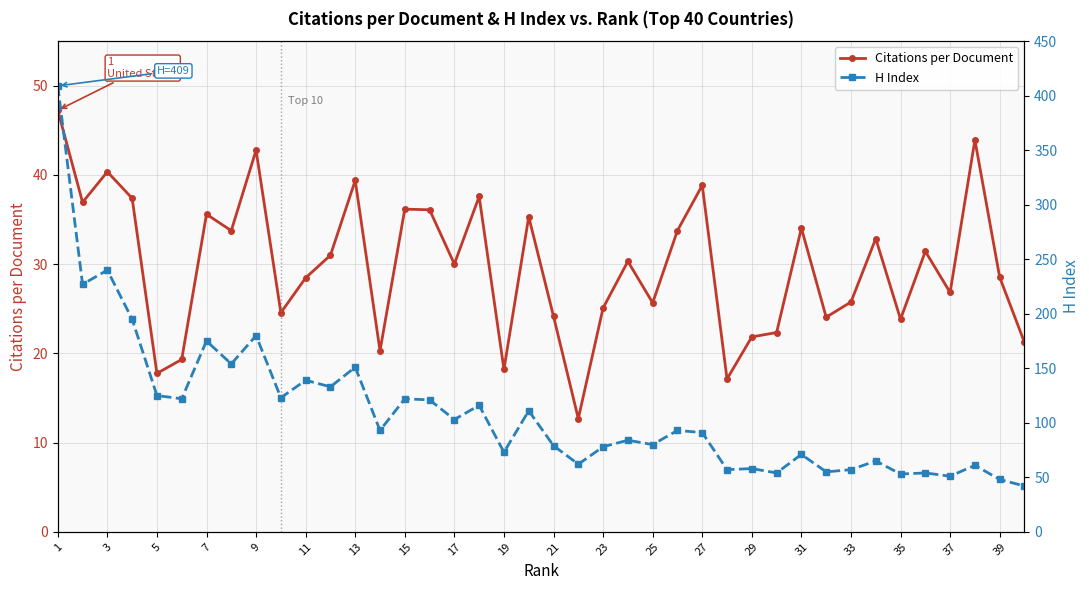

True or false: Citations per Document has more than 2 points higher than both neighbors.

True